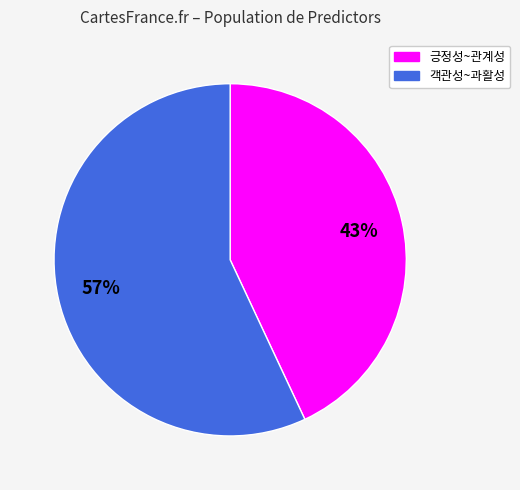

Is there any slice that represents more than half of the pie?

Yes